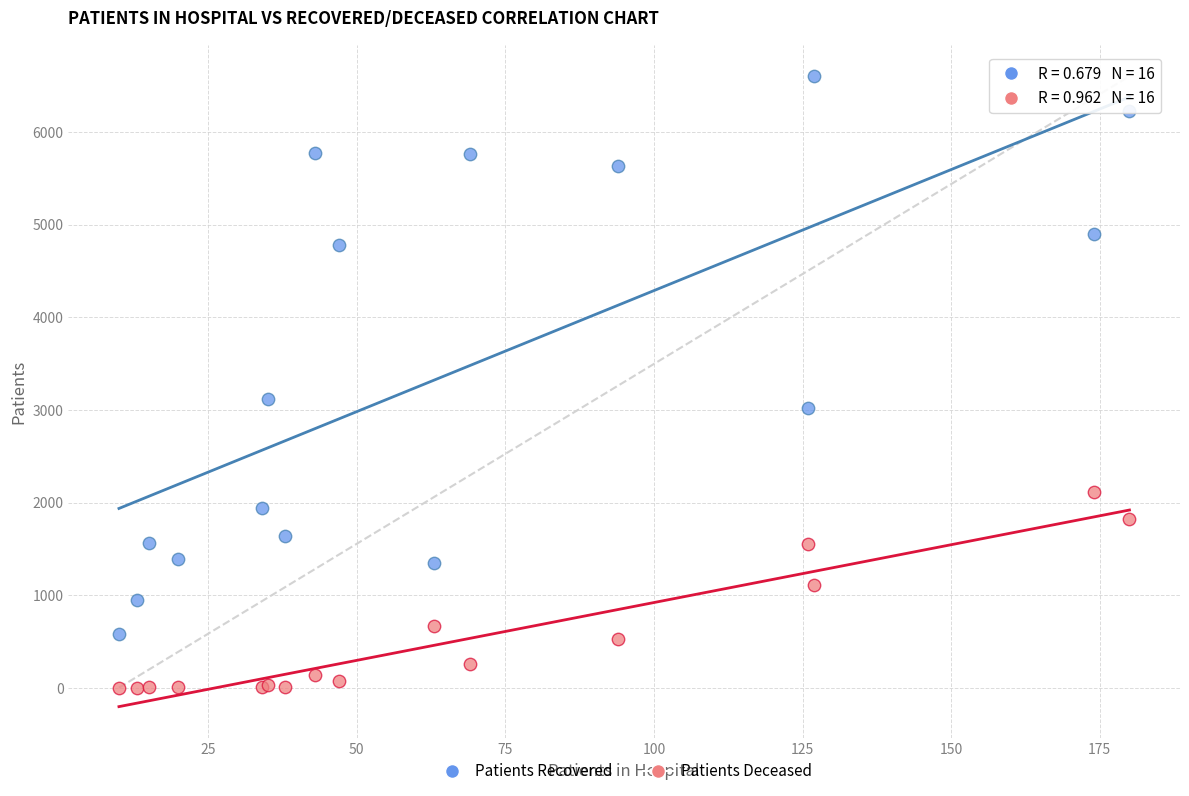

Which series reaches the maximum Y coordinate?

Patients Recovered